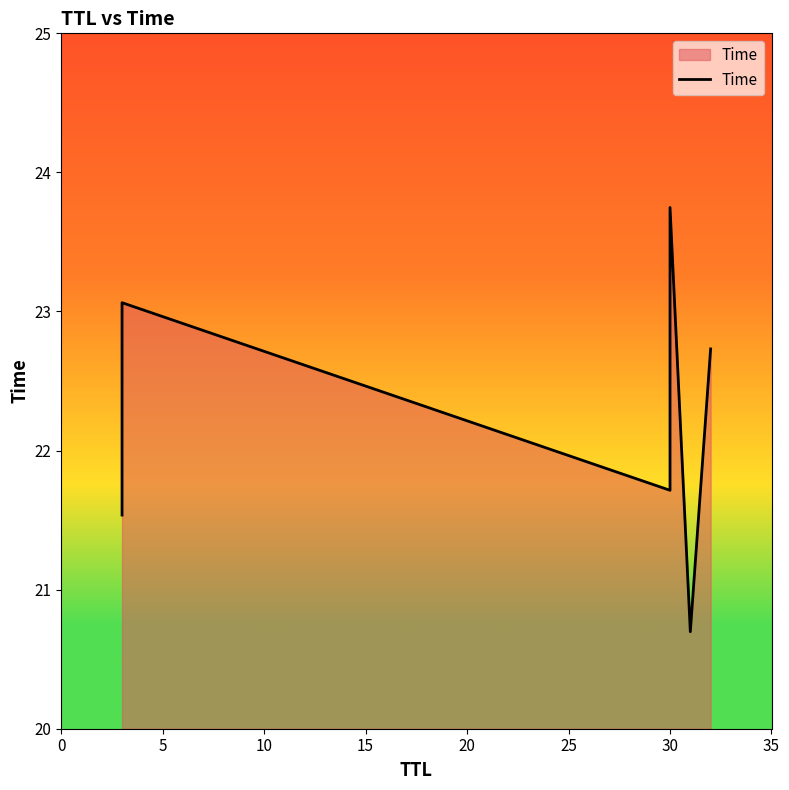

Reading left to right, transcribe all the data shown in this chart.

21.5	23.1	21.7	23.7	20.7	22.7